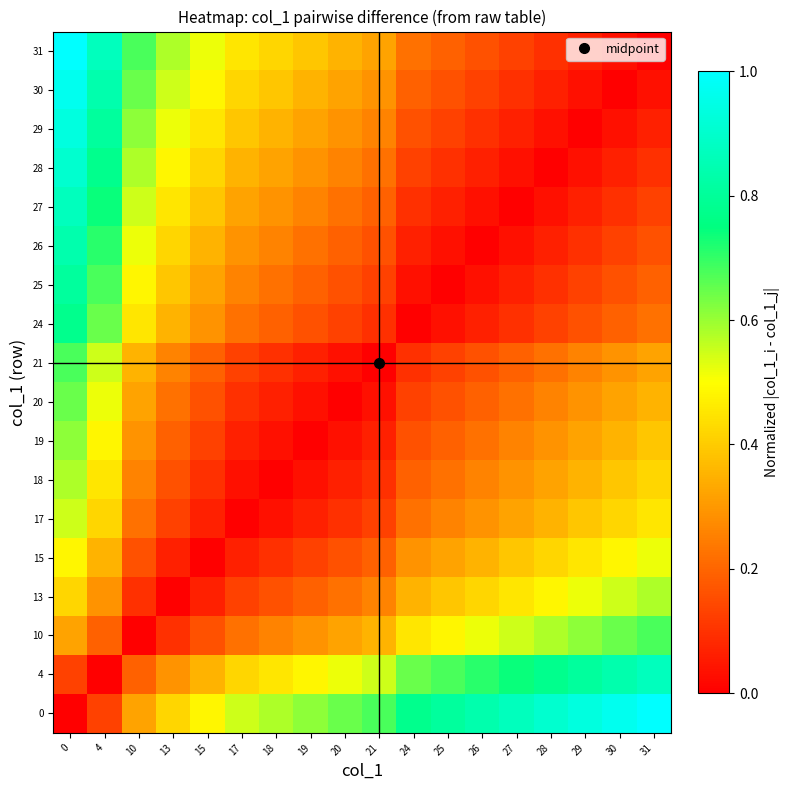

Between 0 and 31, which is larger?

31